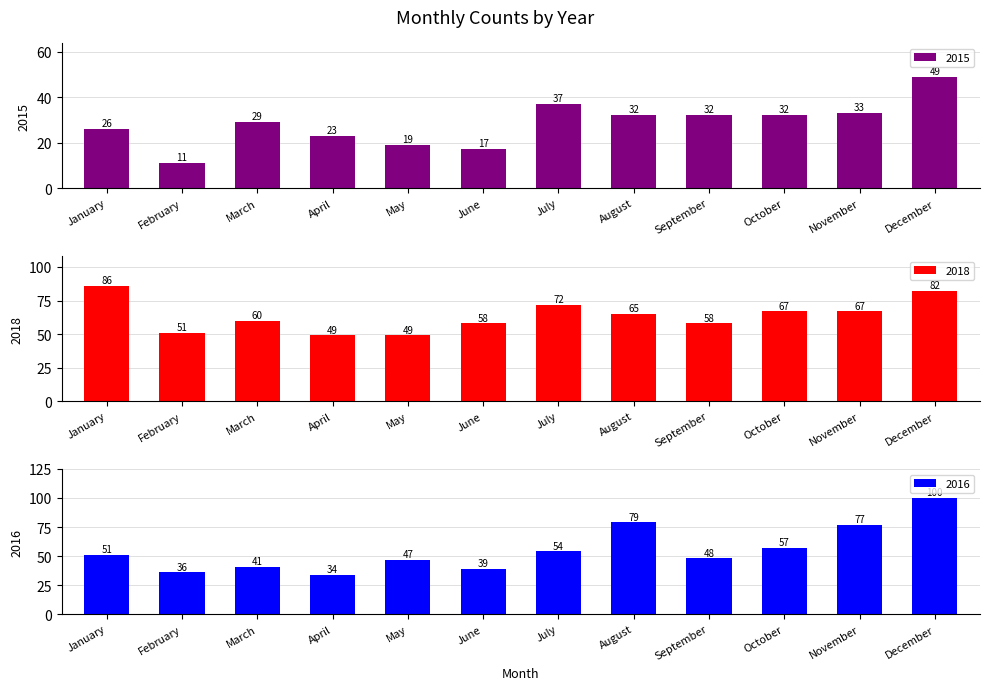

At which label does 2015 reach its minimum?

February